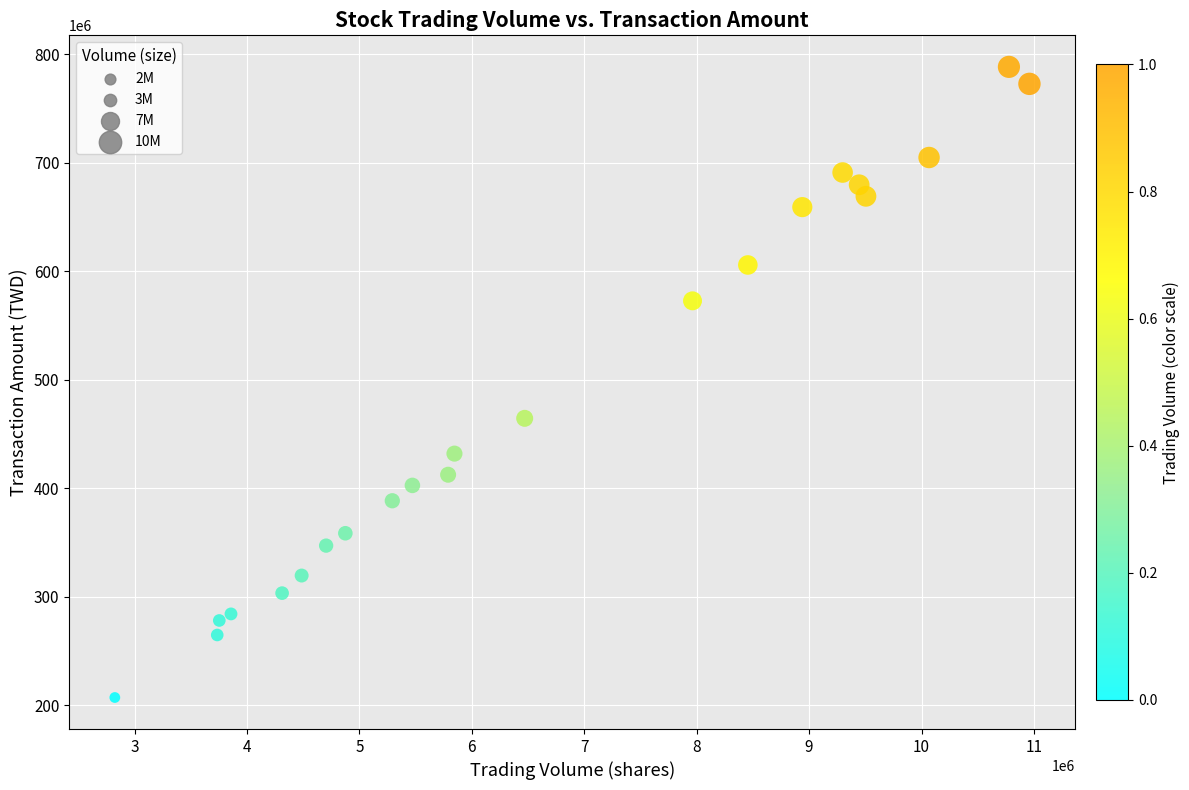

What Y value in the scatter plot is closest to 497758927?

464444069